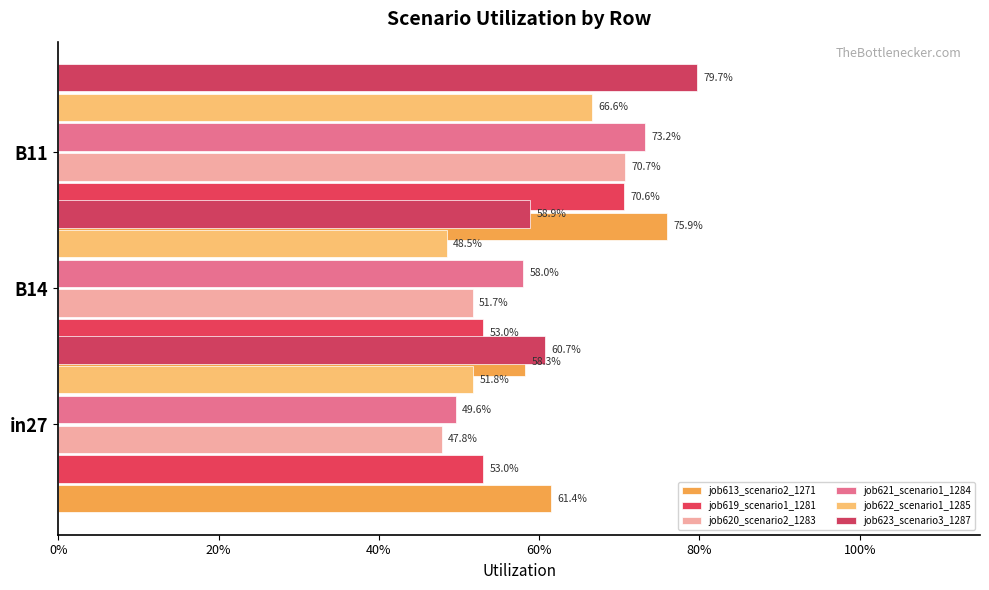

What is the maximum value shown in the chart?

0.8